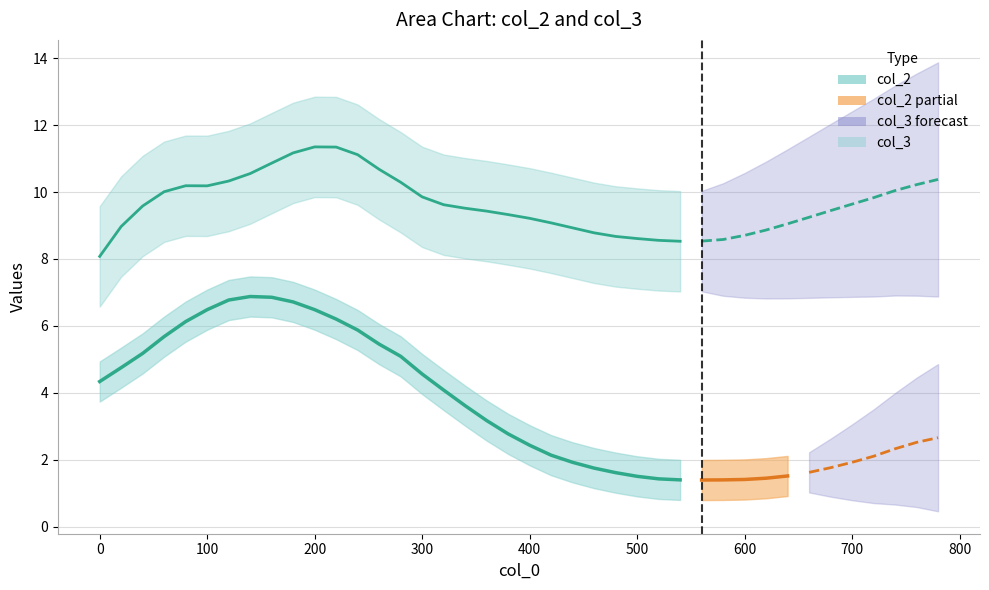

Which series has the largest total across all categories?

col_3